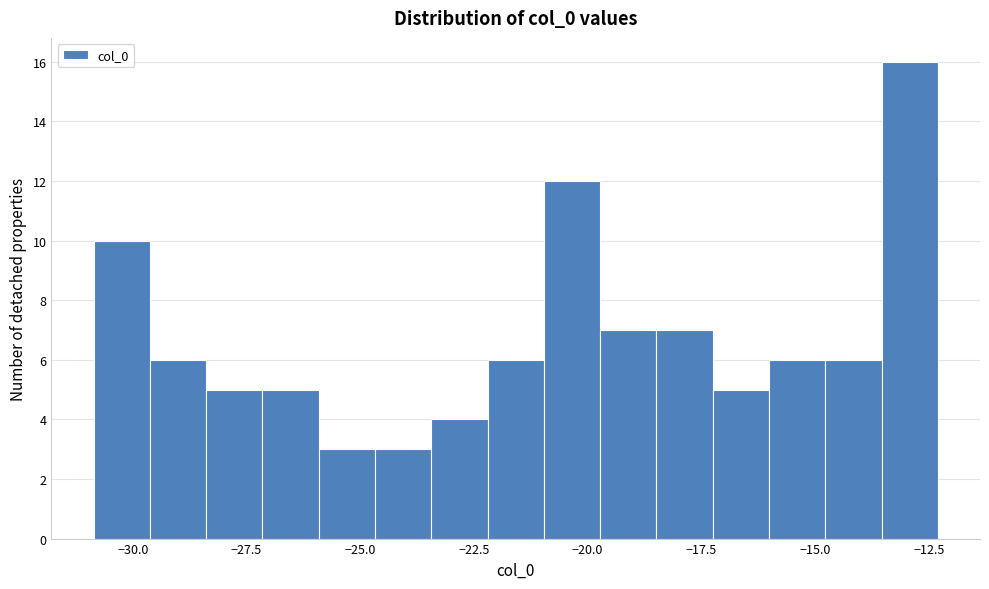

Read against the x-axis, roughly where is the centre of the tallest bar?

-13.0